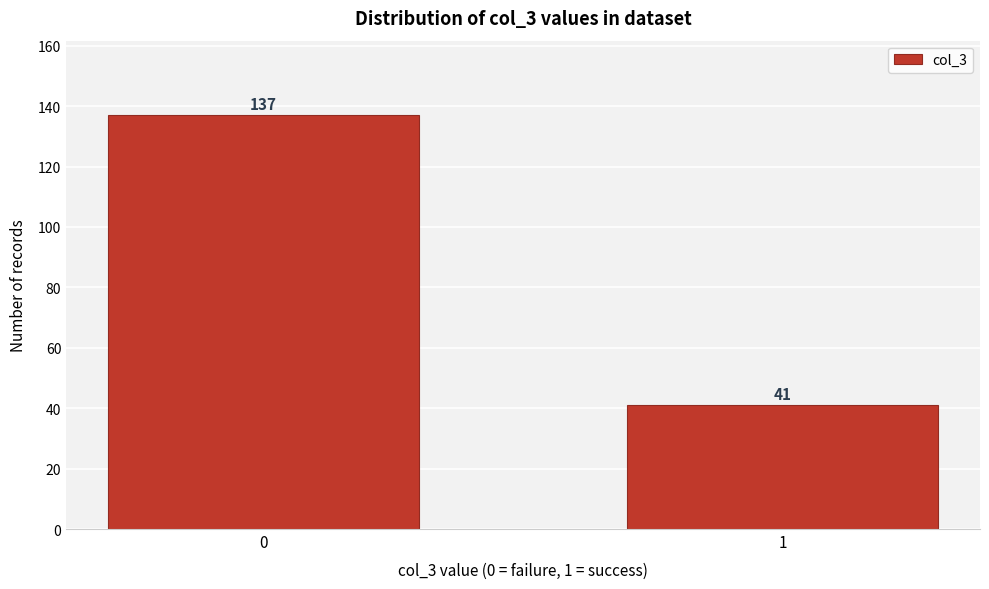

Reading left to right, extract all data points from this chart.

137	41